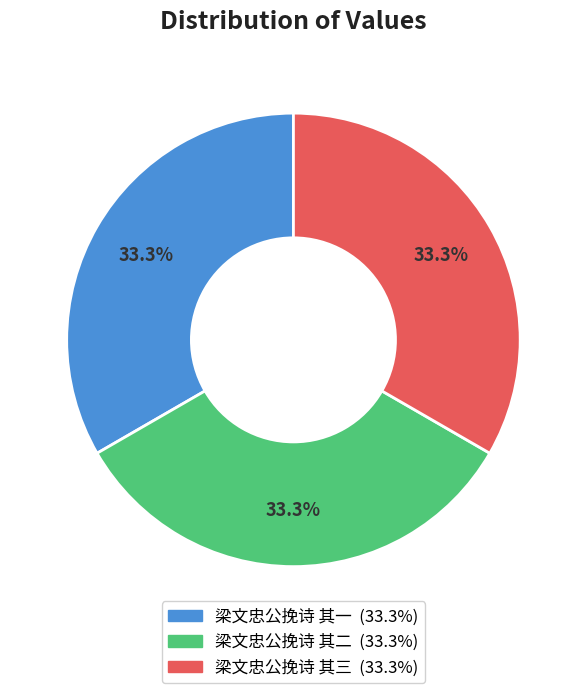

Combined, what portion of the pie is 梁文忠公挽诗 其一 and 梁文忠公挽诗 其三?

66.7%